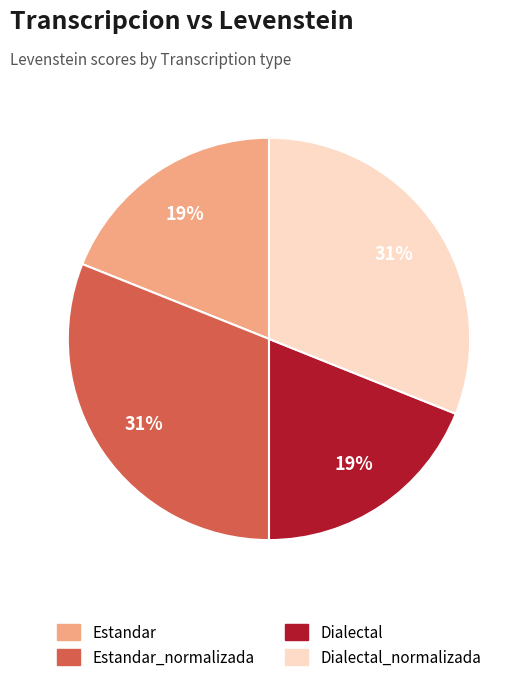

How many slices are in this pie chart?

4